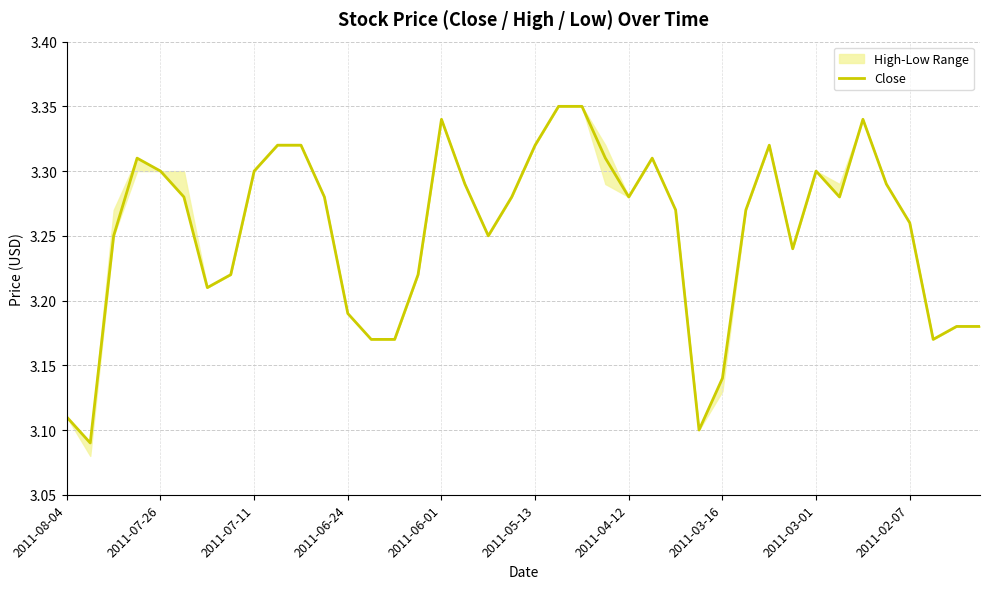

Which category has the highest value across all series?

21